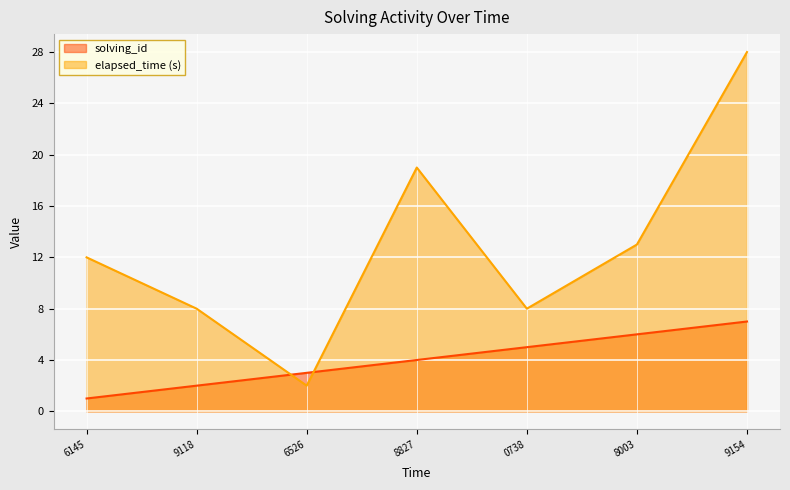

What is the value of the elapsed_time point at the 2nd from the left?

8